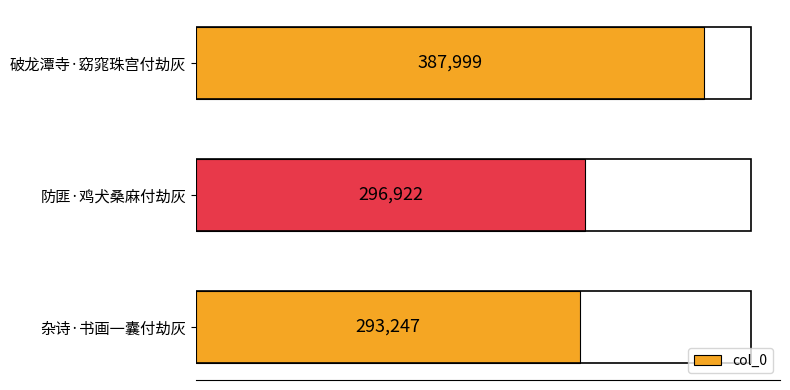

What is the sum of all values?

978168